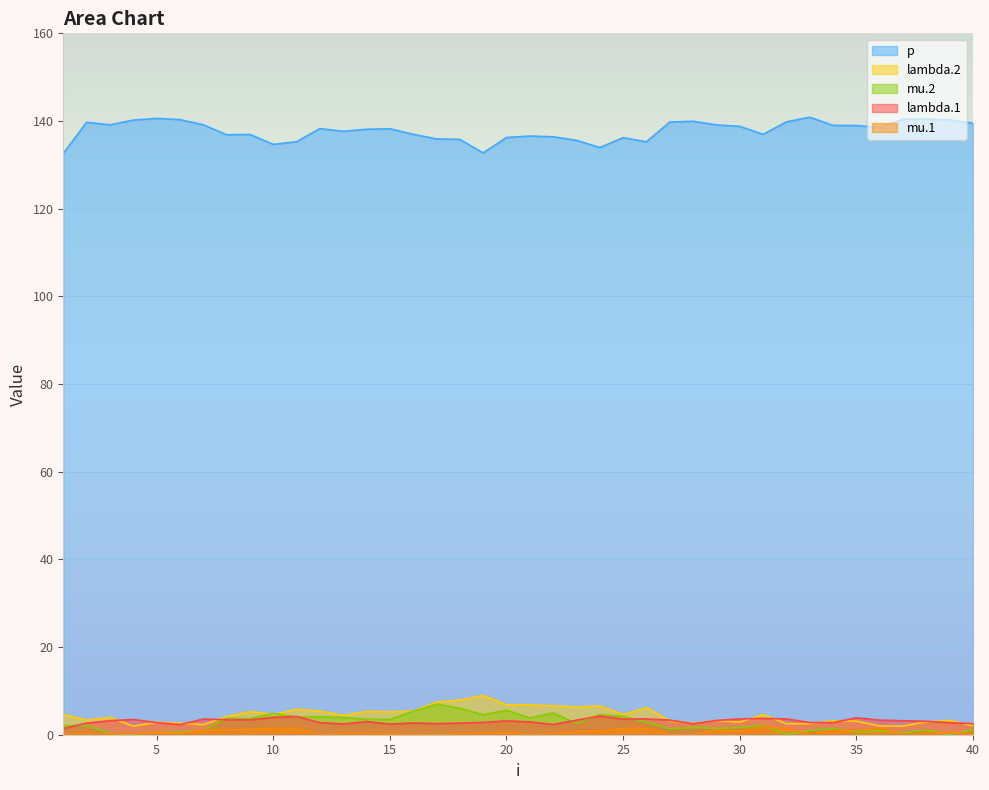

How many series are shown in this chart?

5